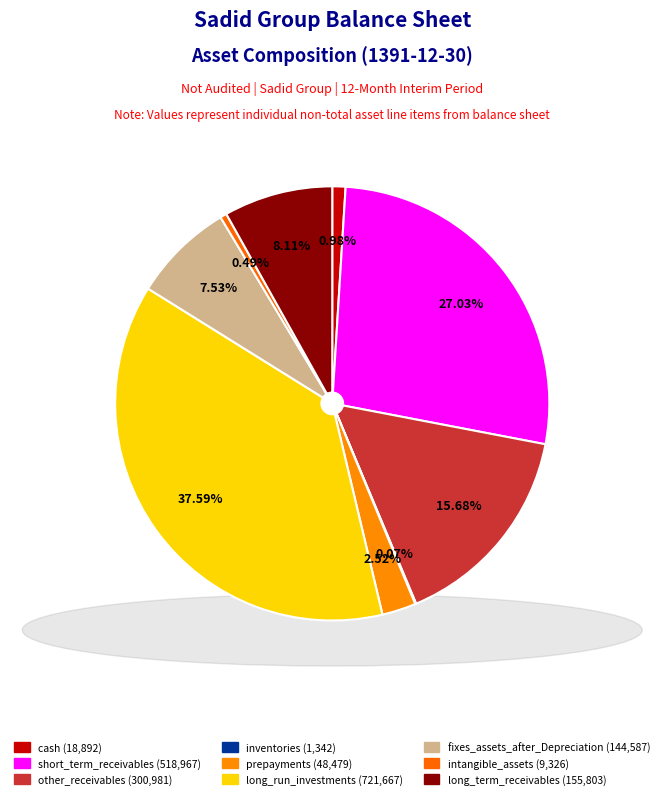

What percentage is NOT represented by inventories?

99.9%